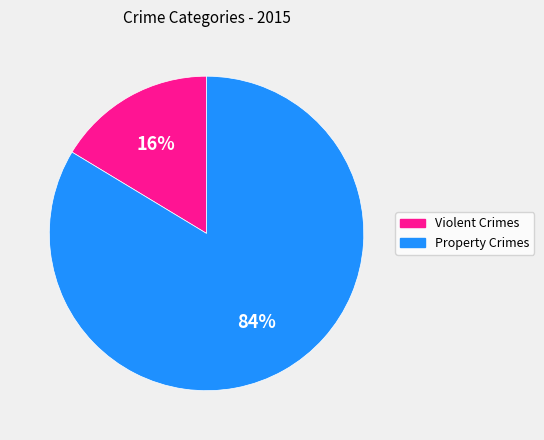

To the nearest percent, what is the average slice percentage?

50%